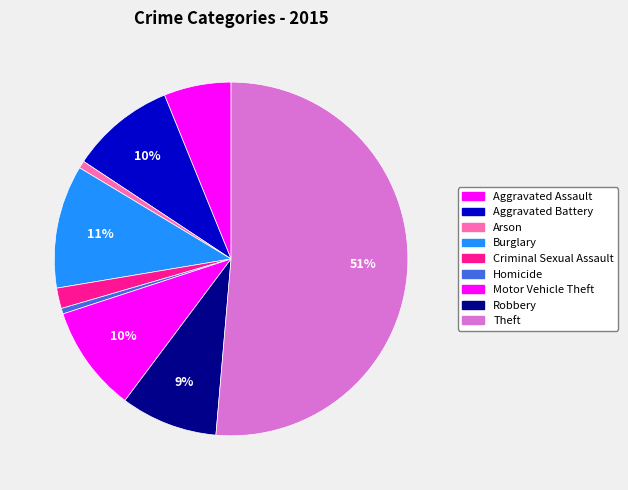

Is there a majority slice in this chart?

Yes